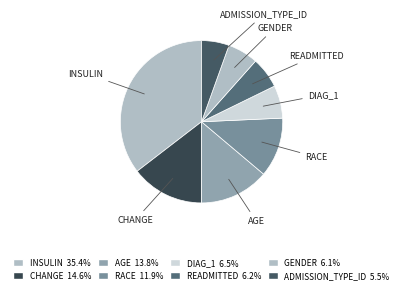

Is the sum of READMITTED and RACE greater than half?

No